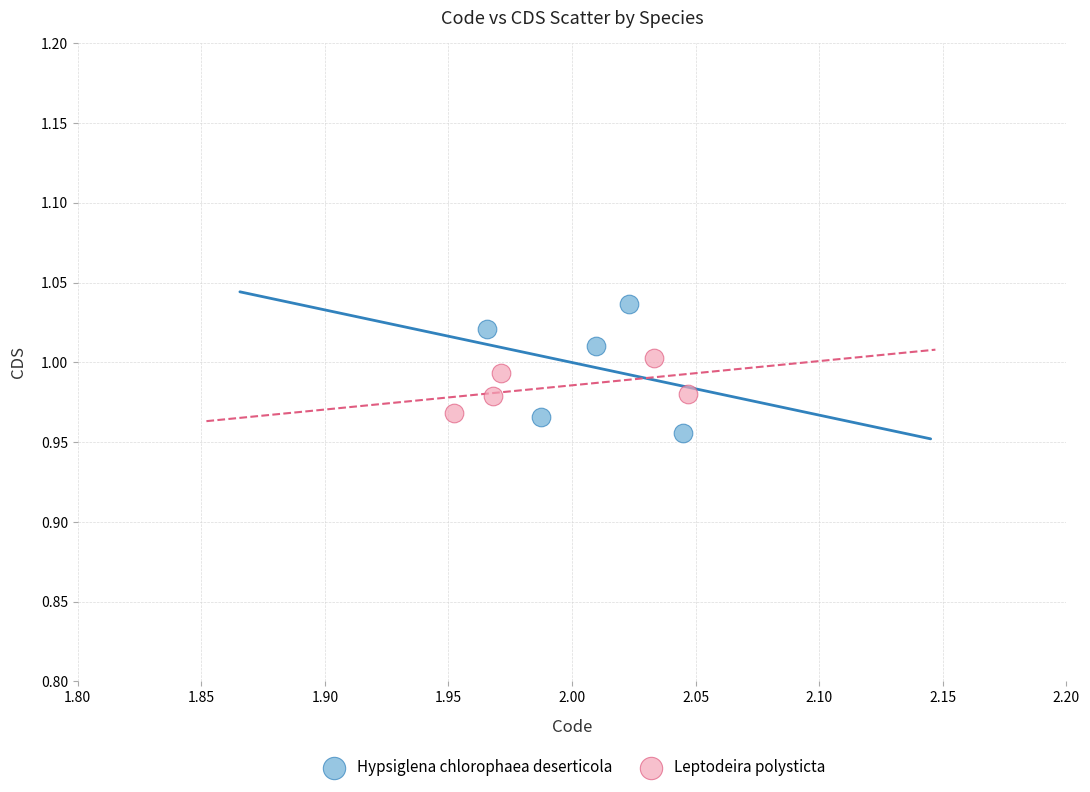

Which series contains the highest Y value?

Hypsiglena chlorophaea deserticola